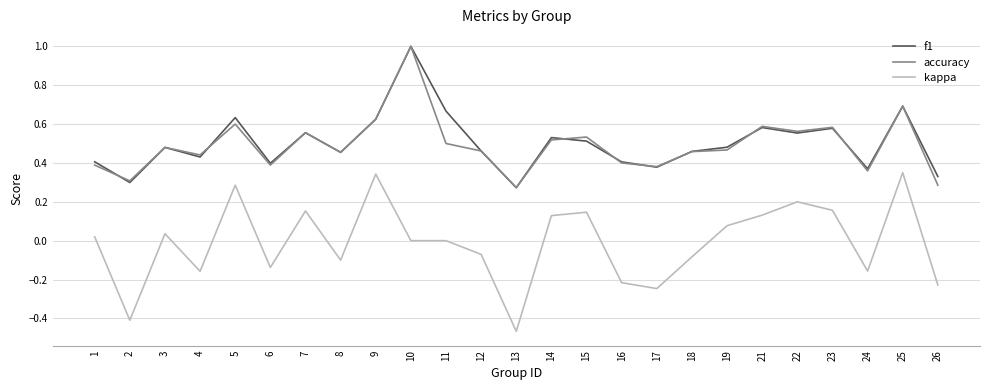

Which category has the lowest value in the f1 series?

13